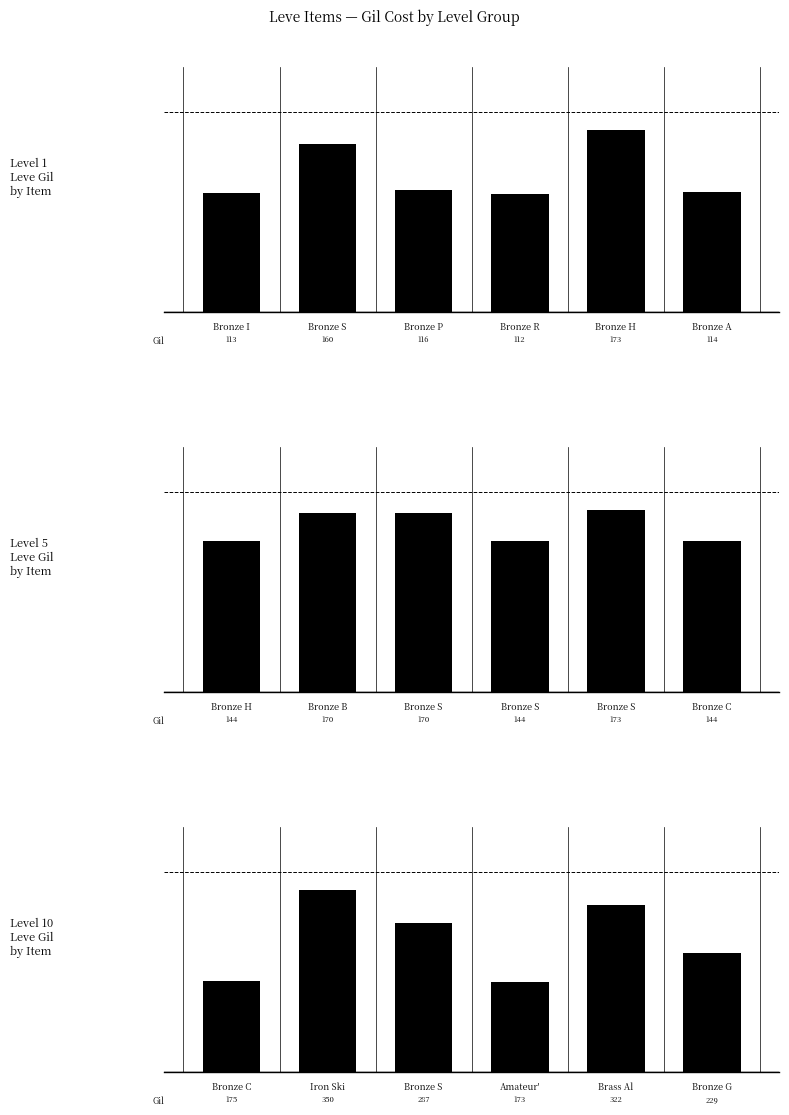

What is the maximum value shown in the chart?

350